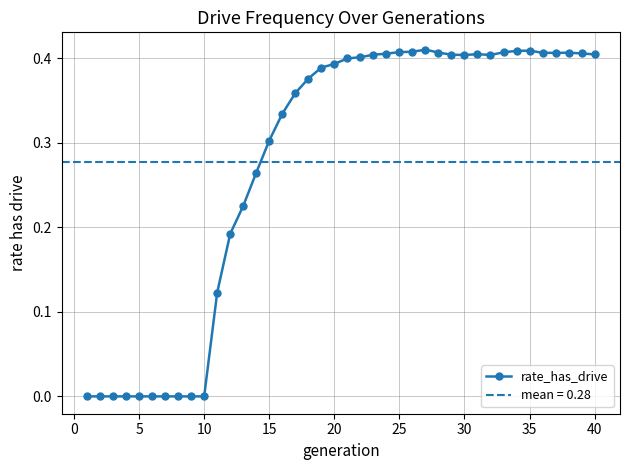

True or false: the data has more than 2 interior local peaks.

True